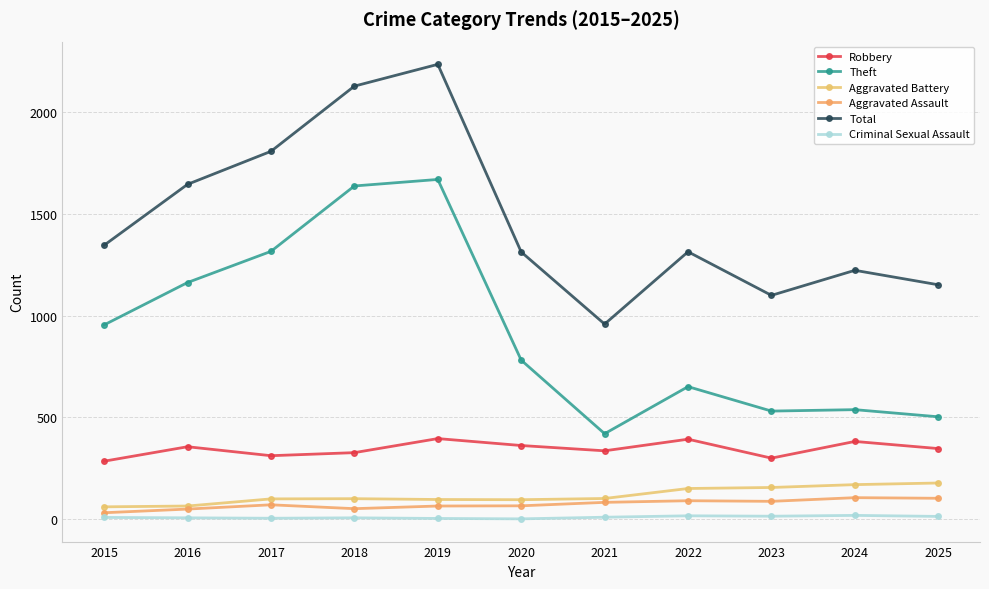

What is the difference between the highest and lowest values at 2020?

1310